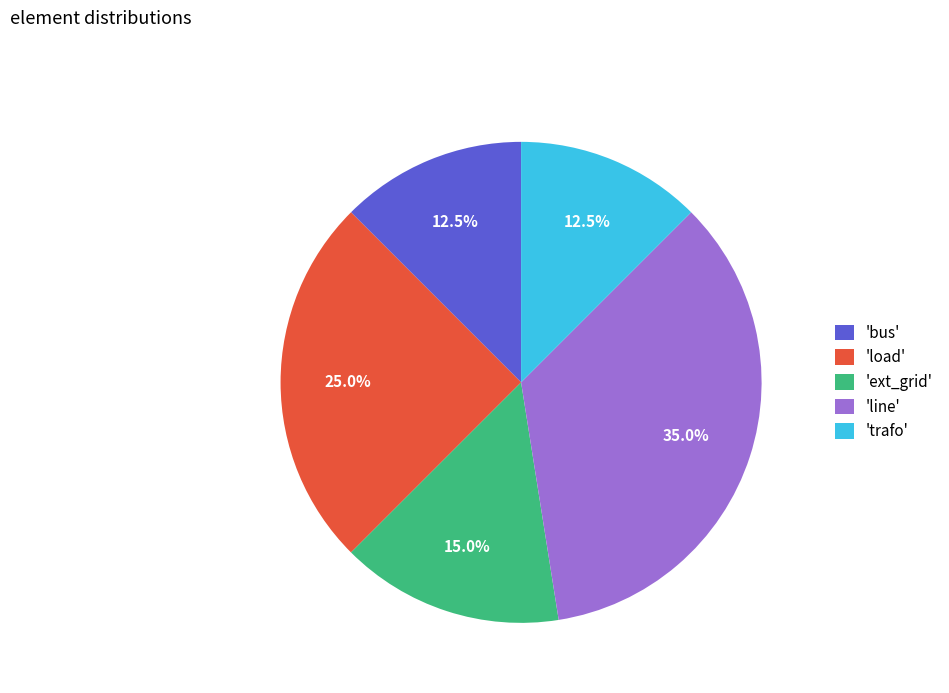

What is the largest slice in the pie chart?

'line'